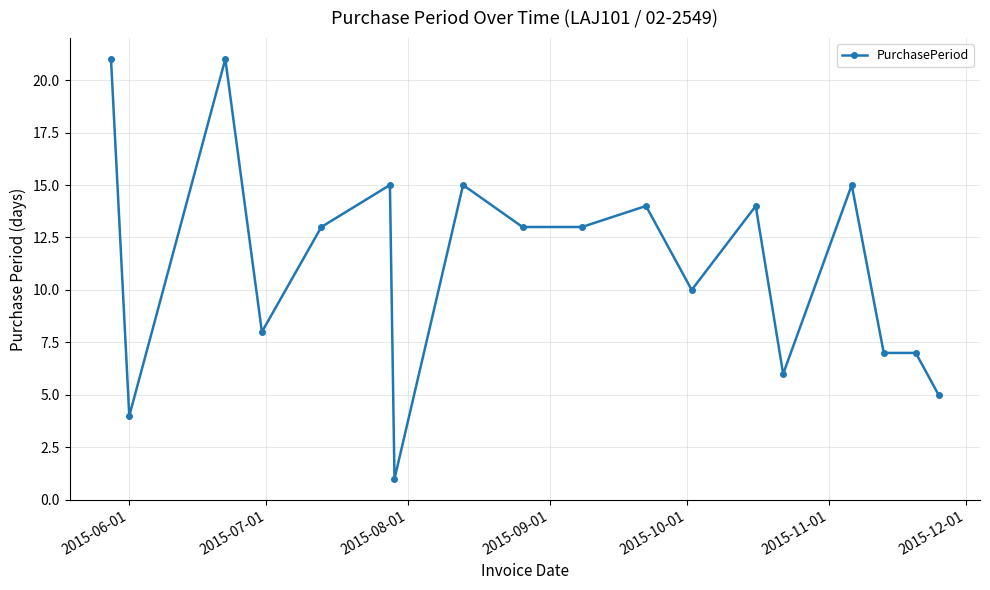

Reading left to right, what are all the values shown in this chart?

21	4	21	8	13	15	1	15	13	13	14	10	14	6	15	7	7	5